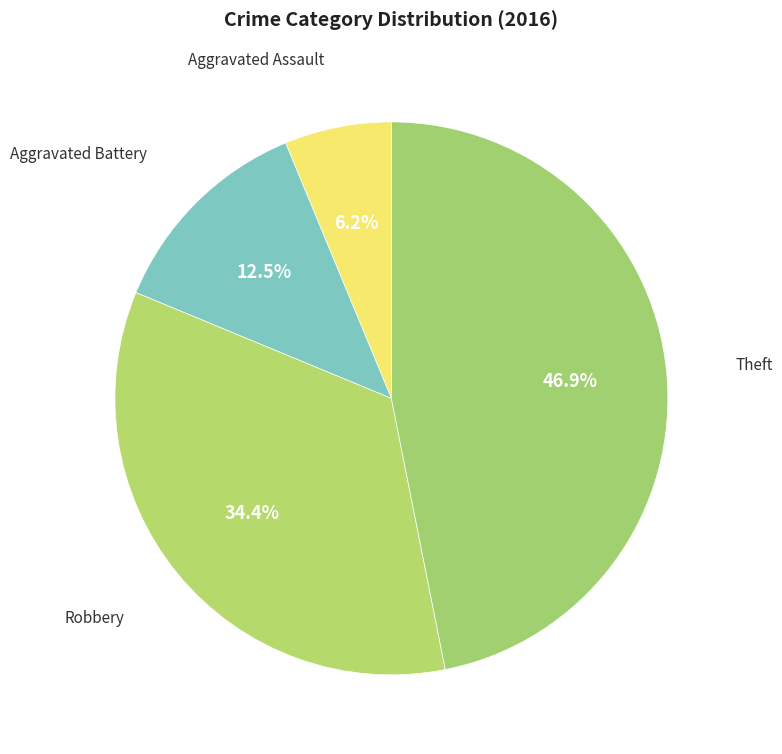

To the nearest percent, what is the difference between the largest and smallest slice percentages?

41%